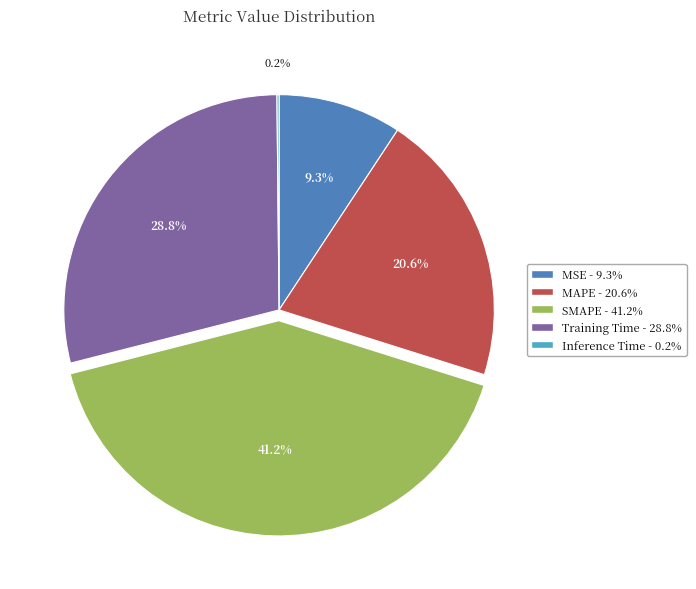

Is SMAPE the majority of the pie?

No